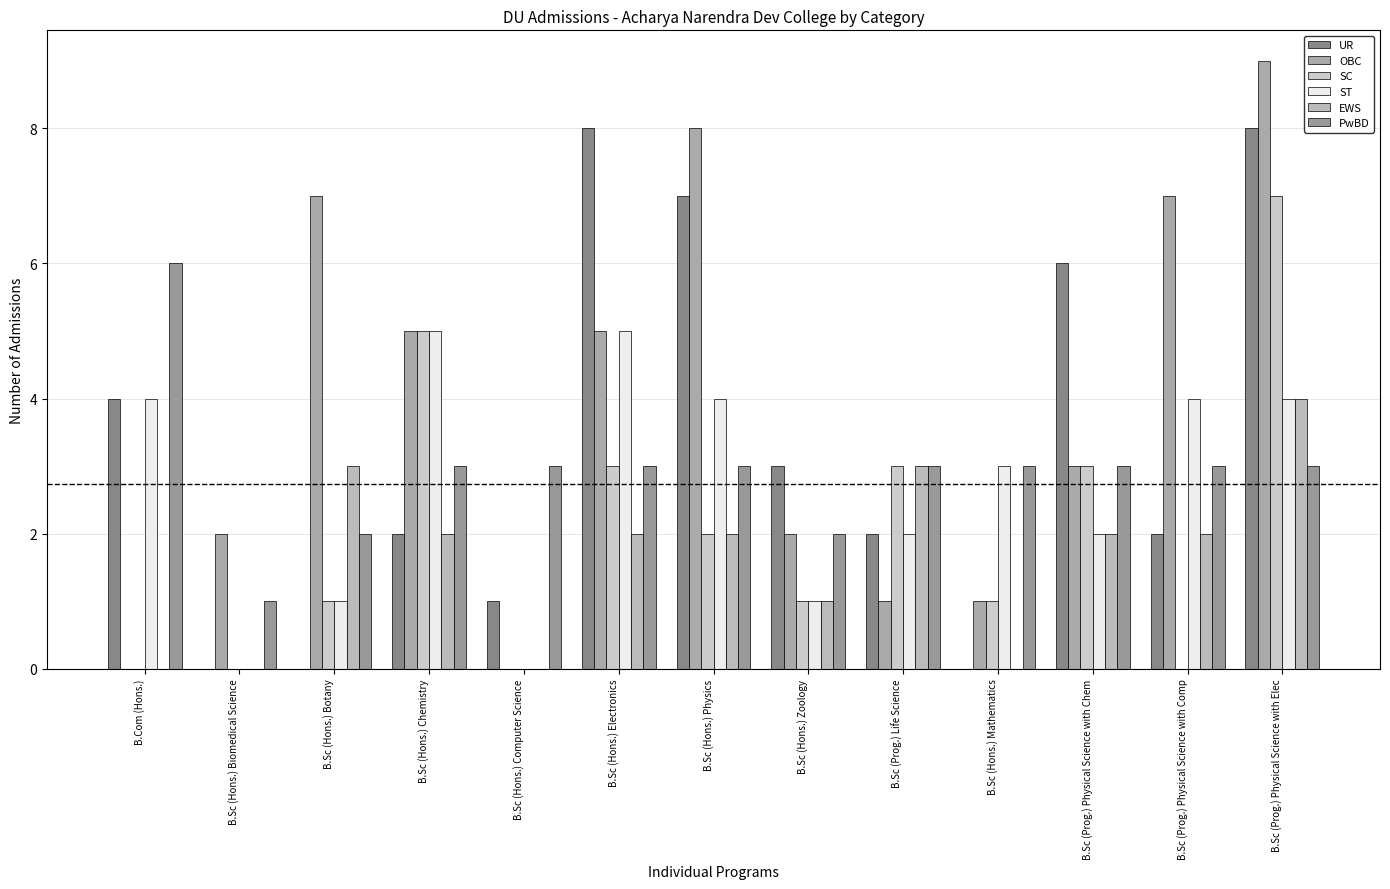

What is the approximate value of ST at B.Sc (Hons.) Chemistry?

5